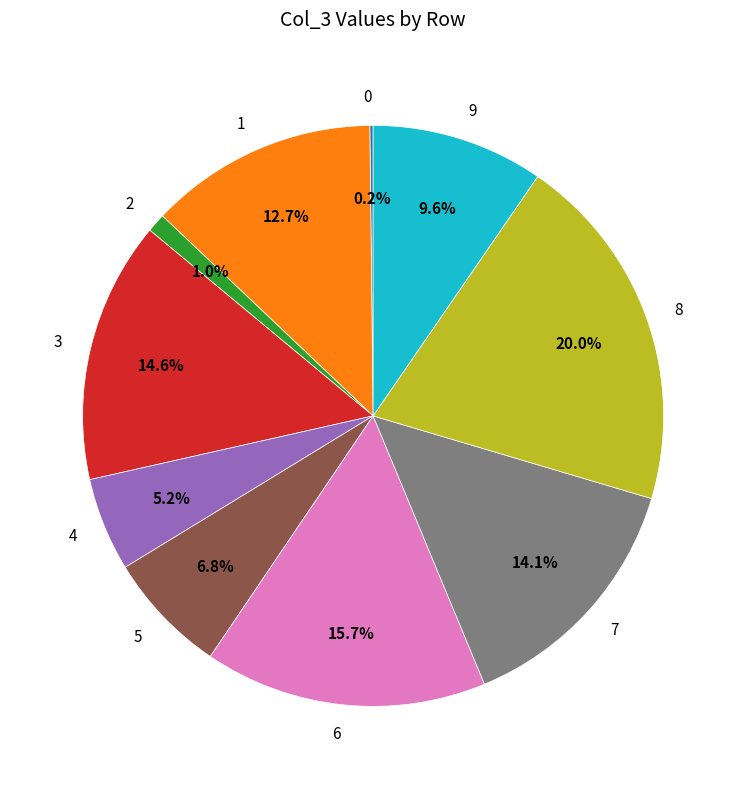

Which slice is the largest?

8